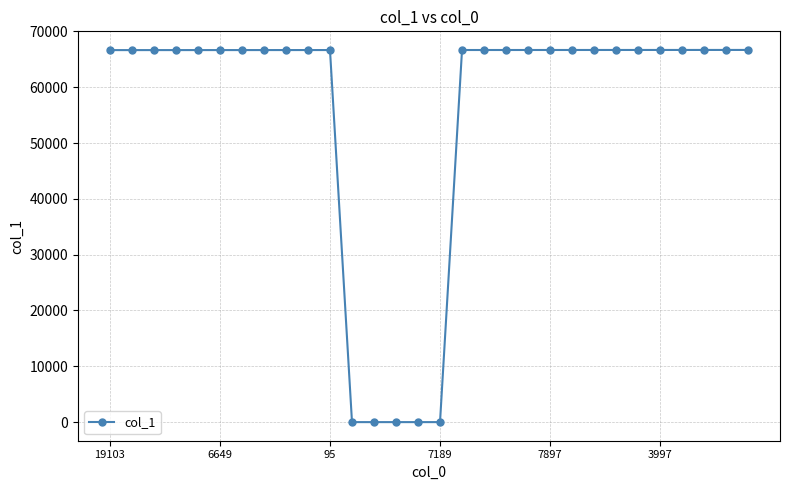

What is the greatest value displayed?

66675